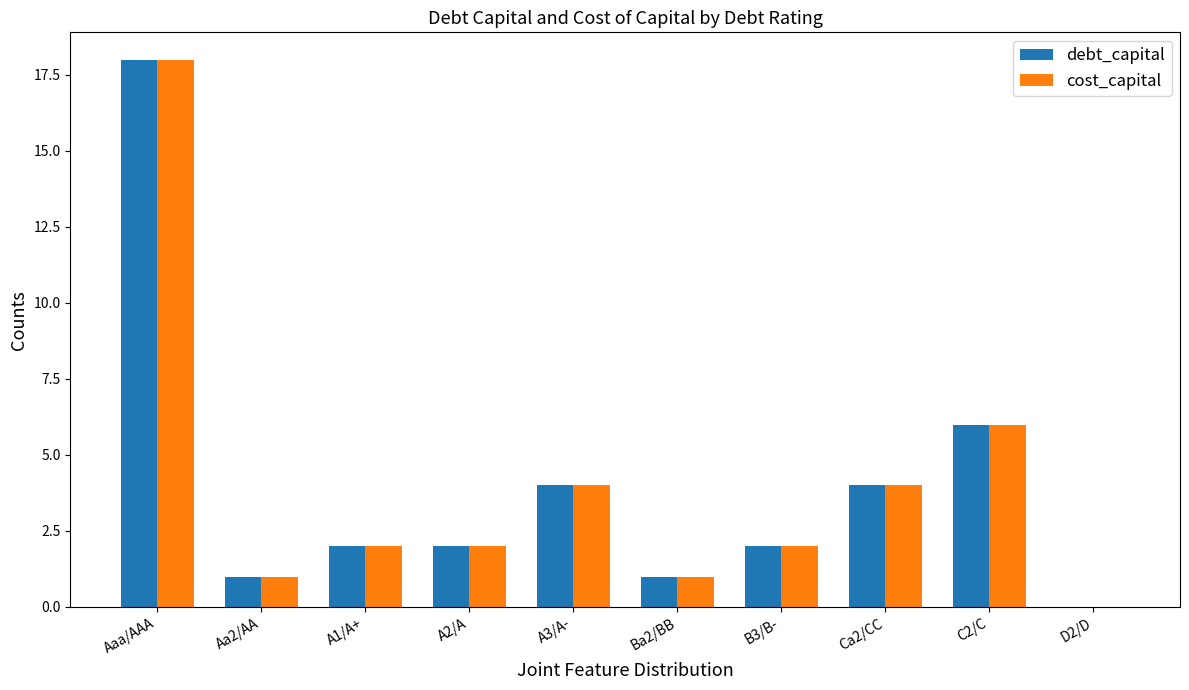

What is the average value of the debt_capital series?

4